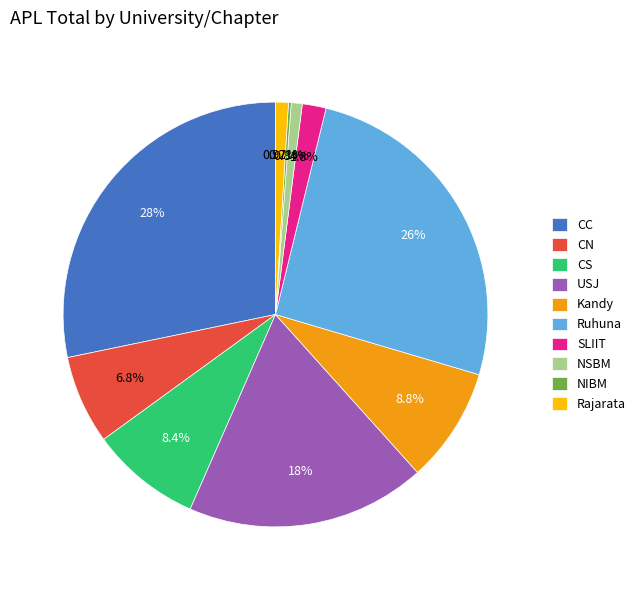

What is the ratio of the value at Rajarata to the value at NSBM?

1.2